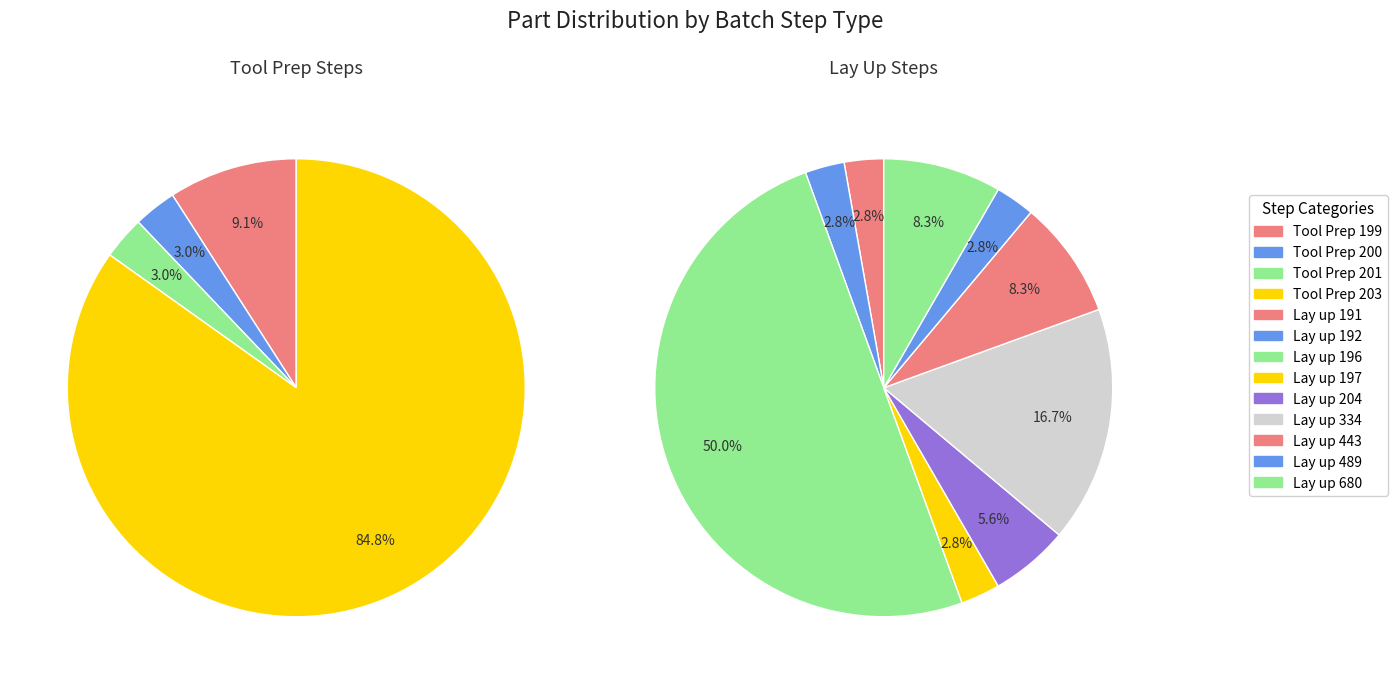

Does Batch Type Tool Prep 200 represent more than half of the total?

No